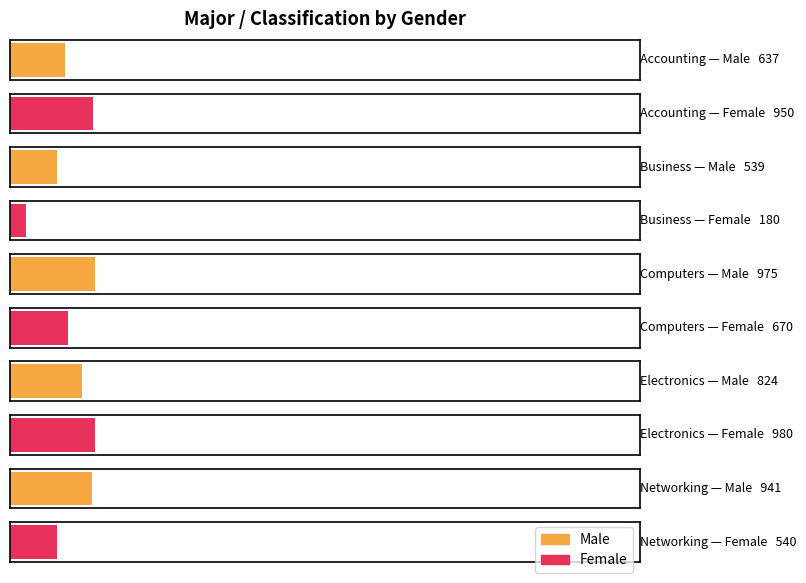

Between Computers / Information Systems and Electronics / Technology, which series saw the biggest shift?

Female